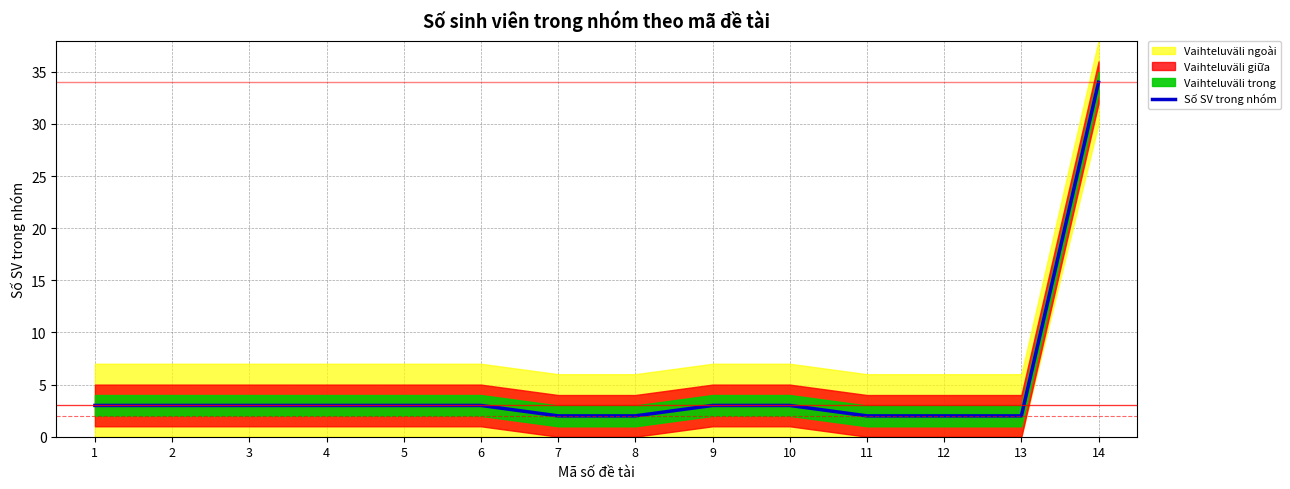

What is the maximum value shown in the chart?

34